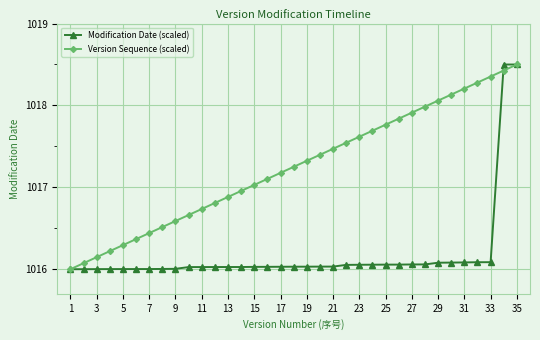

What is the value of the Modification Date (scaled) point at the 18th from the left?

1016.0